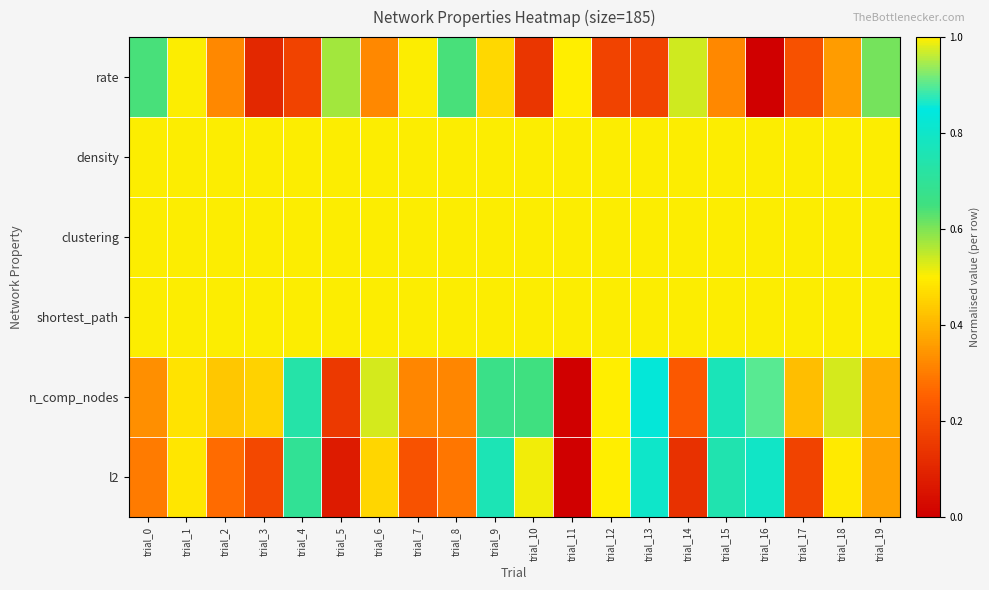

What is the total value across all series at trial_10?

2.8